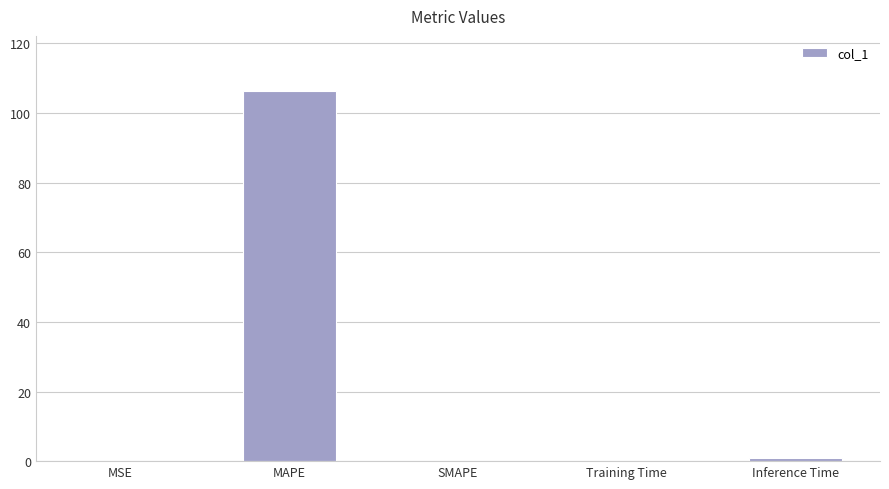

True or false: the data shows 106.2 at MAPE.

True